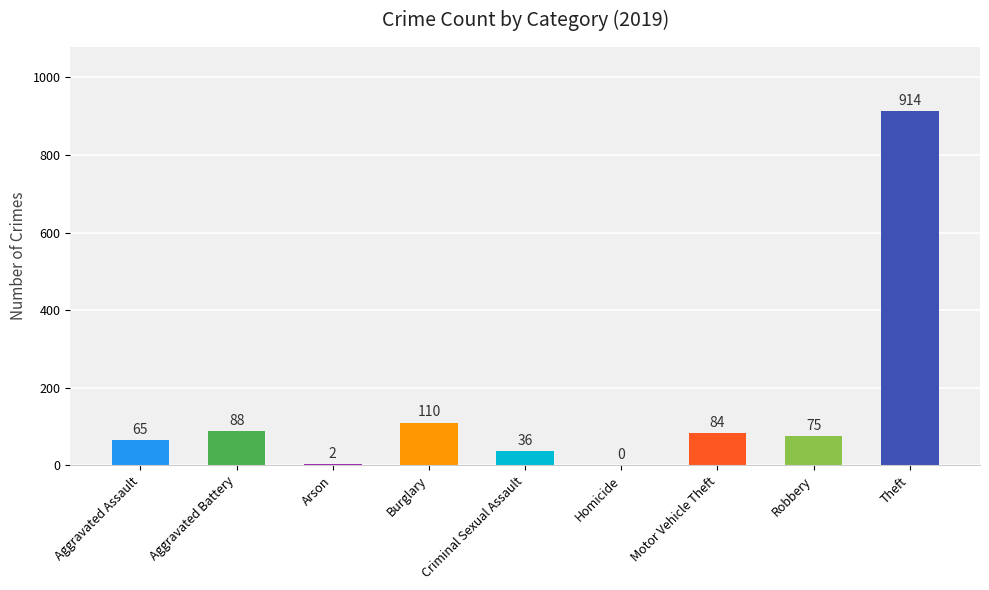

Which has a higher value, Arson or Robbery?

Robbery